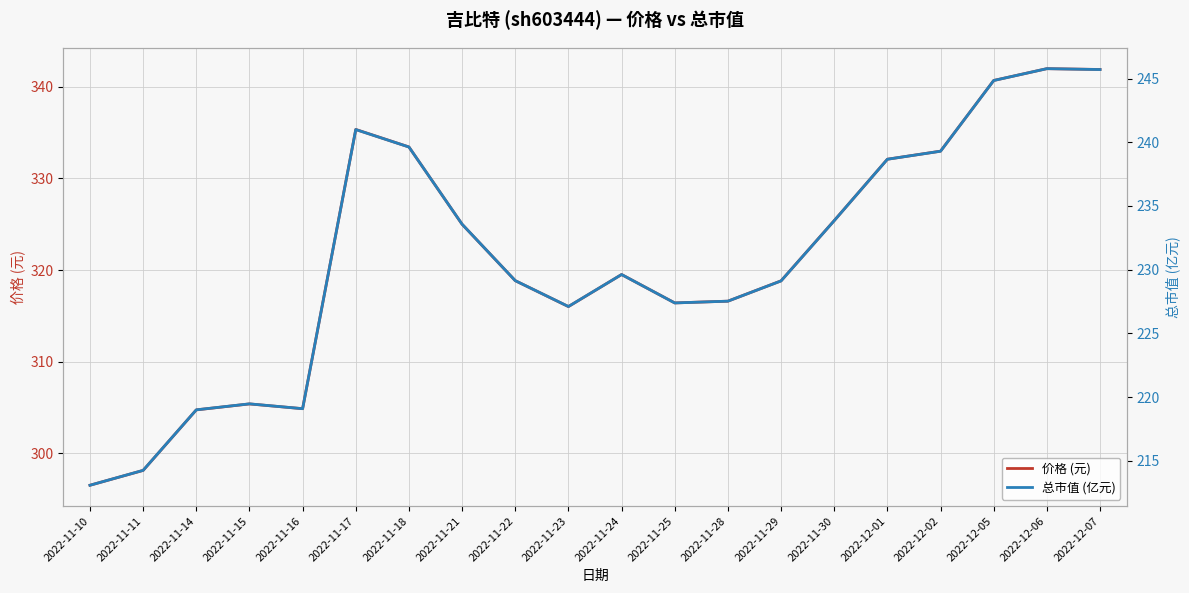

At which category does 价格 (元) reach its first local valley?

2022-11-16